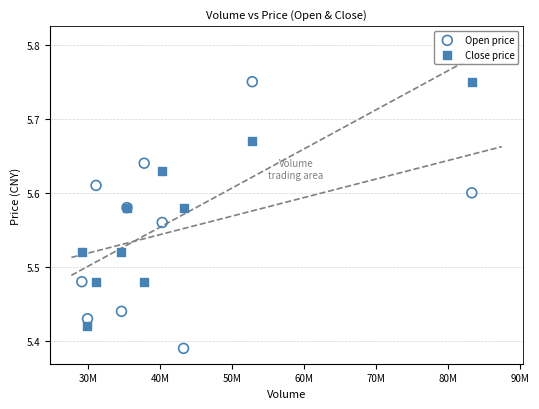

Which series has the widest spread of Y values?

Open price